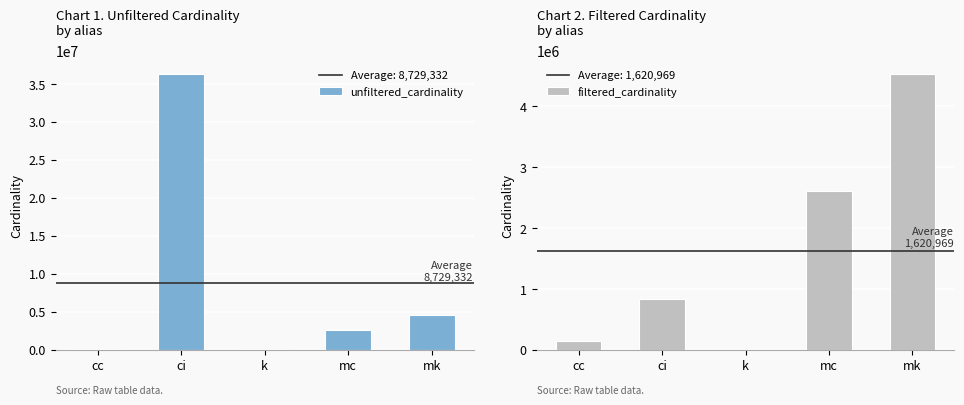

What is the value of the filtered_cardinality bar at the 3rd from the left?

1